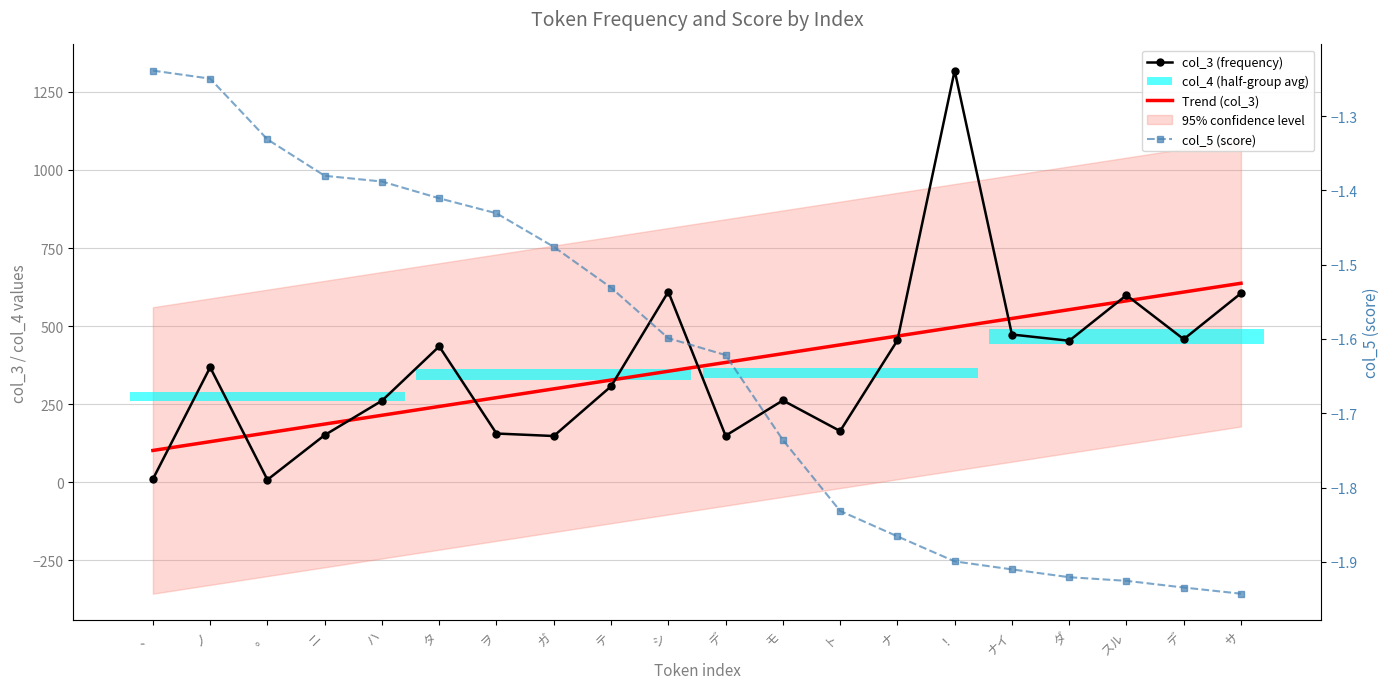

How many lines are shown in the chart?

3